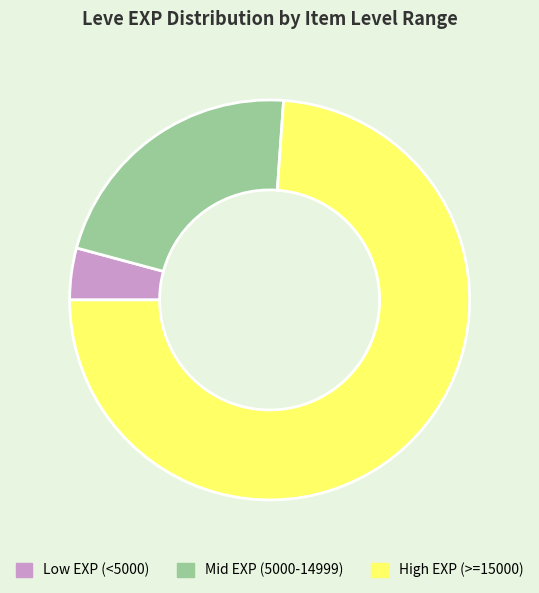

How many slices are in this pie chart?

3